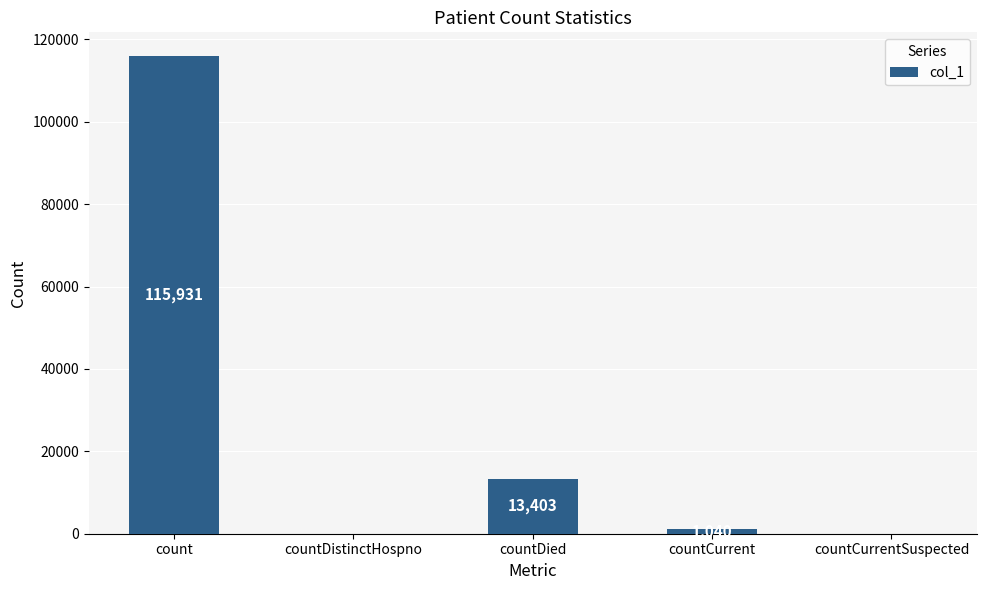

Reading left to right, transcribe all the data shown in this chart.

count=115931	countDistinctHospno=0	countDied=13403	countCurrent=1040	countCurrentSuspected=0